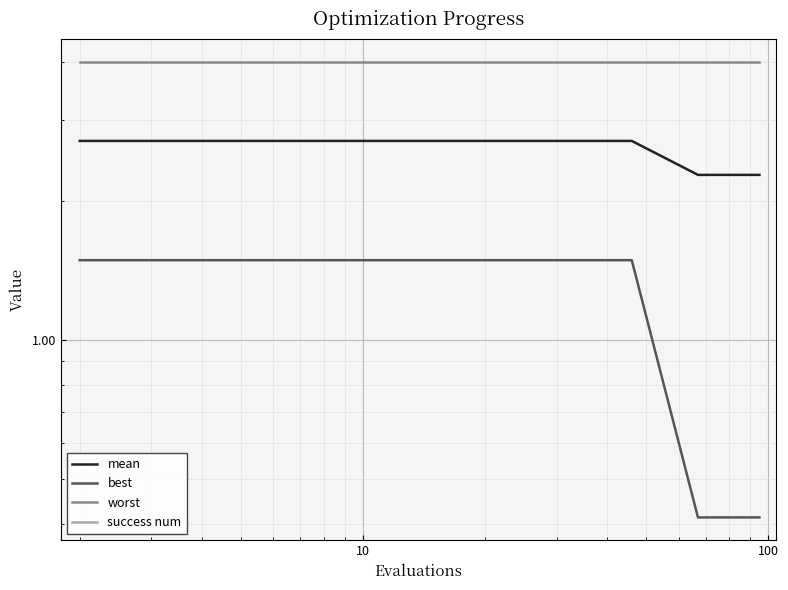

What is the value of the mean point at the 6th from the left?

2.7